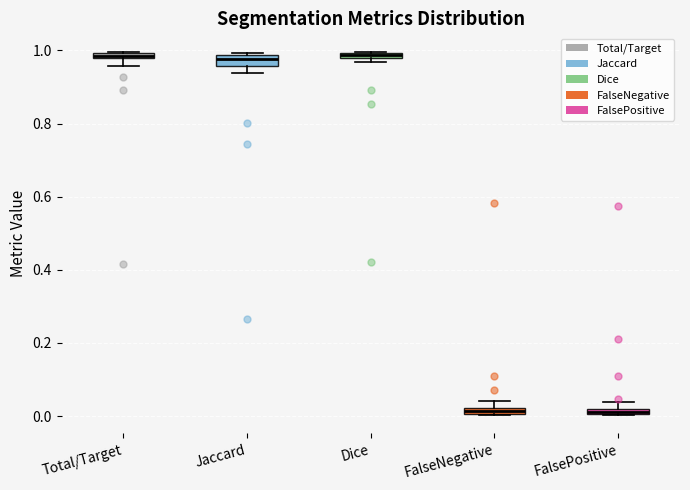

Where does the upper whisker of the box for FalseNegative end on the y-axis? The values are not printed on the chart, so give them approximately, as read against the axis.

0.04